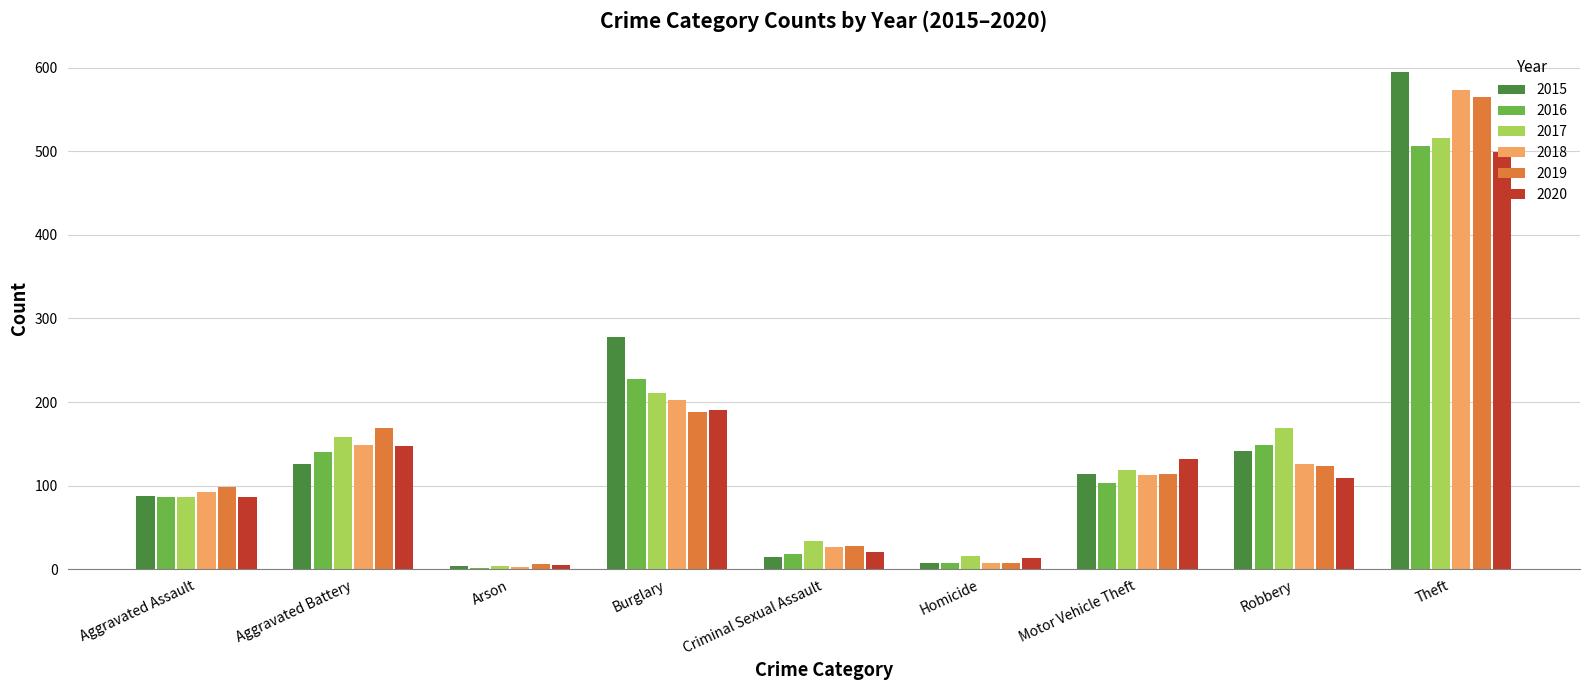

At which label is 2018 closest to 288?

Burglary